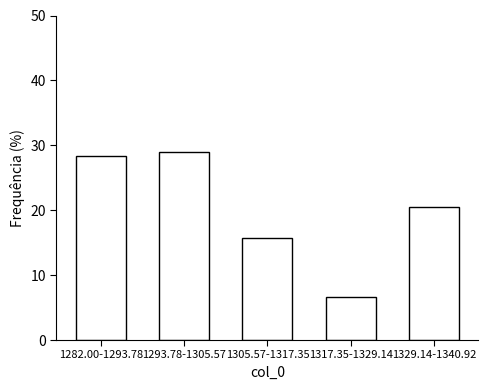

Reading left to right, what are all the values shown in this chart?

28.3	28.9	15.7	6.6	20.5